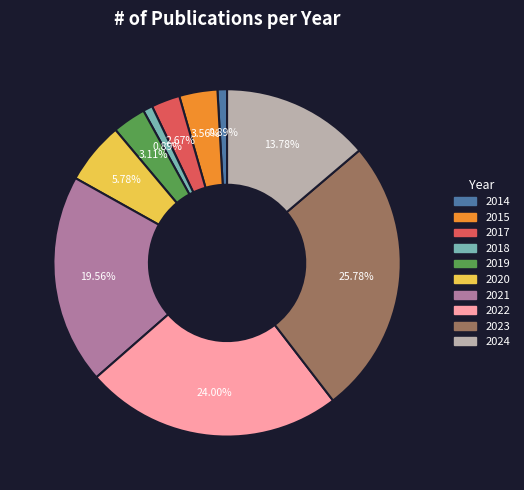

To the nearest percent, what is the difference between the largest and smallest slice percentages?

25%